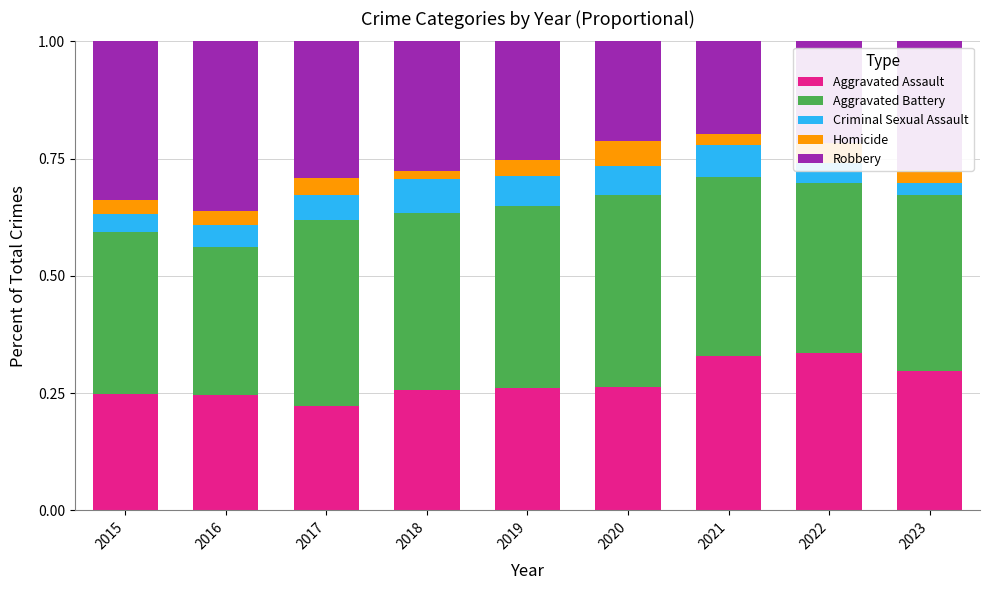

What is the total value across all series at 2022?

1.0